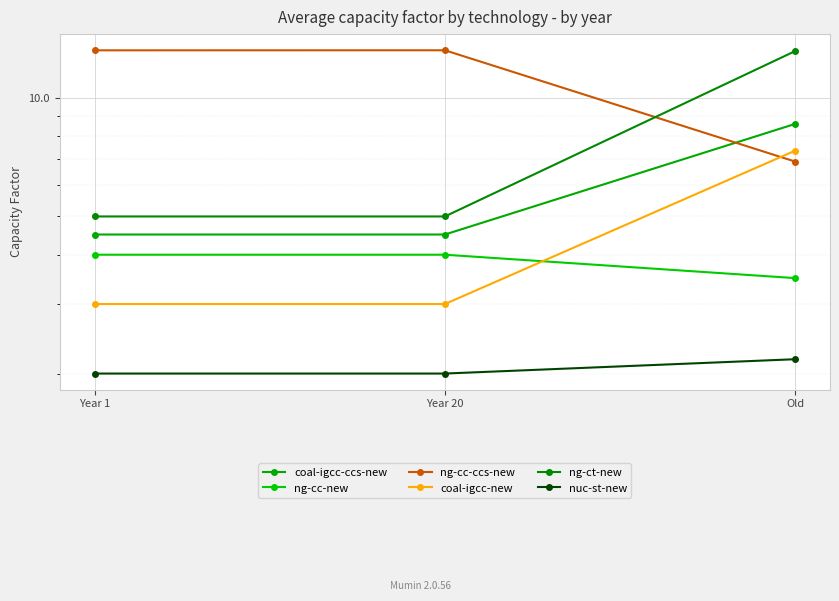

At which category is the sum across all series the highest?

Old